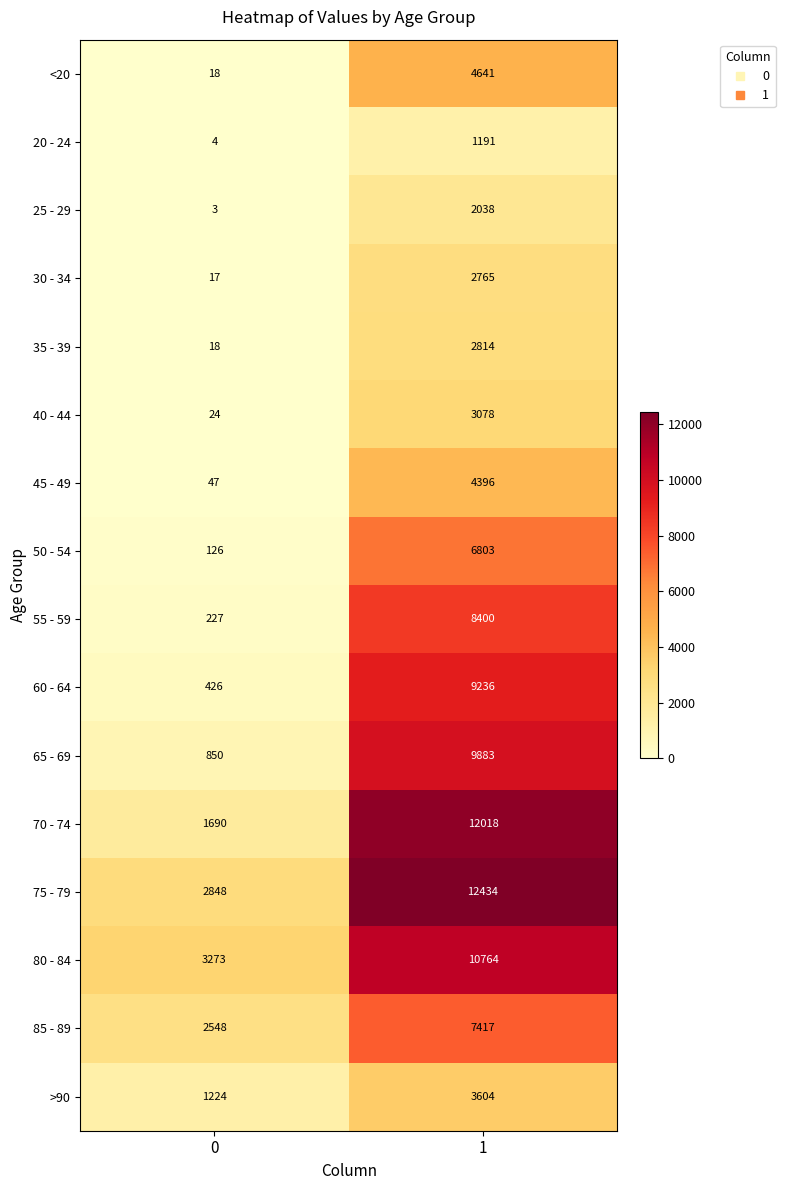

What is the total value across all series at 1?

101482